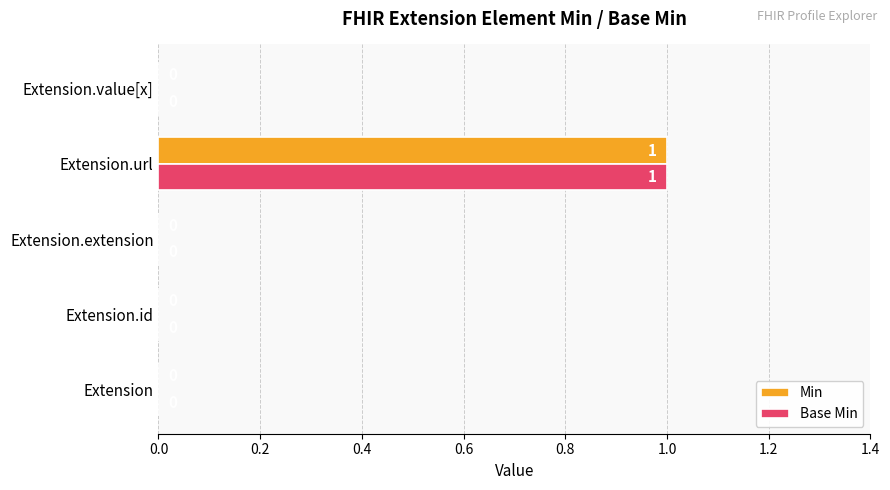

What are all the series names shown in the legend?

Min, Base Min